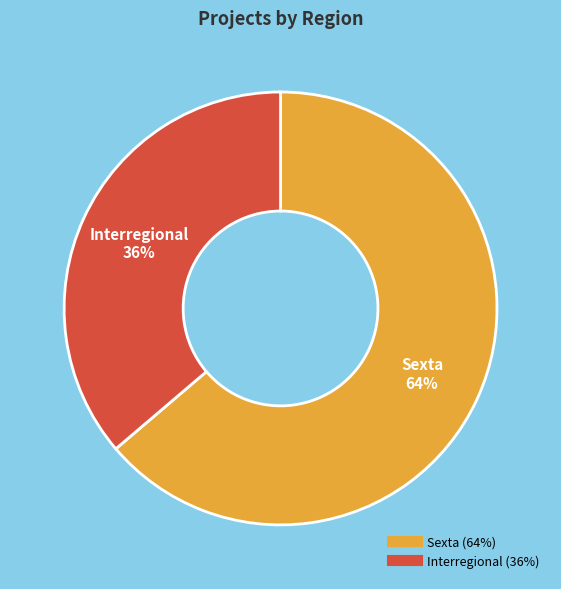

Approximately how many times larger is the value at Sexta compared to Interregional?

1.8